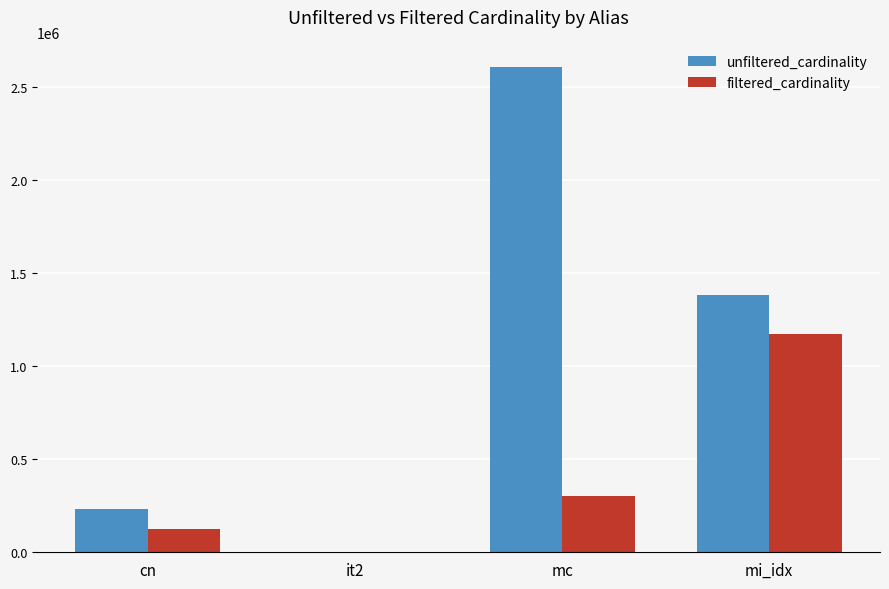

Where does the unfiltered_cardinality series first go above 1380035?

mc